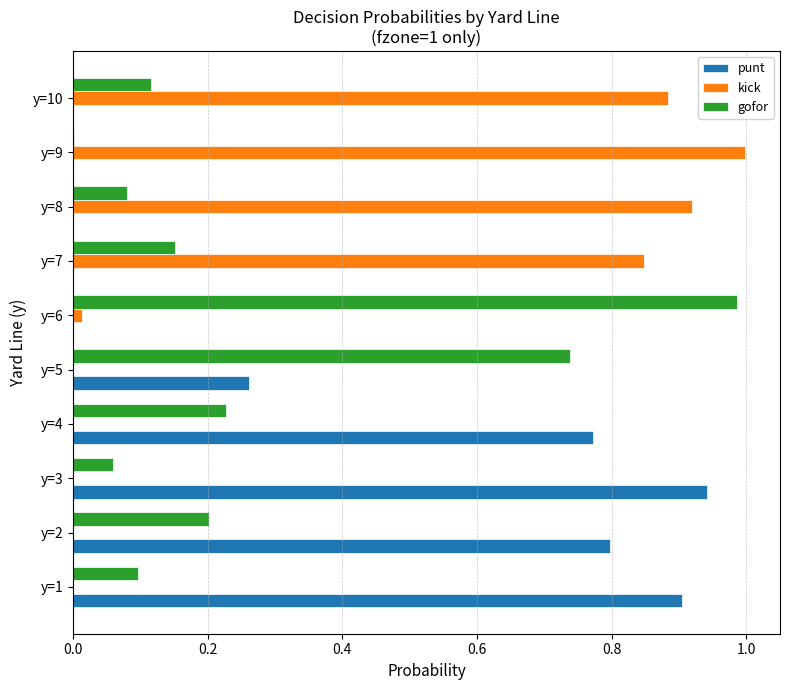

Is it true that kick equals 0.6 at y=1?

False